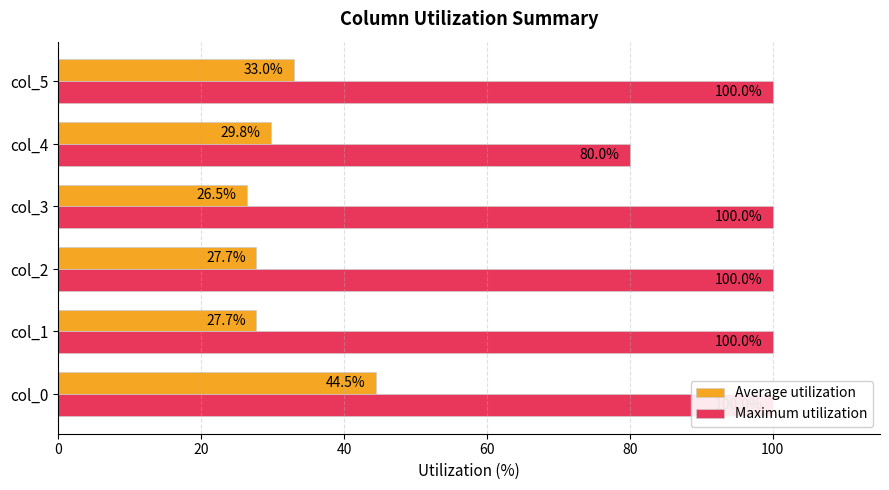

Which series has the largest total across all categories?

Maximum utilization